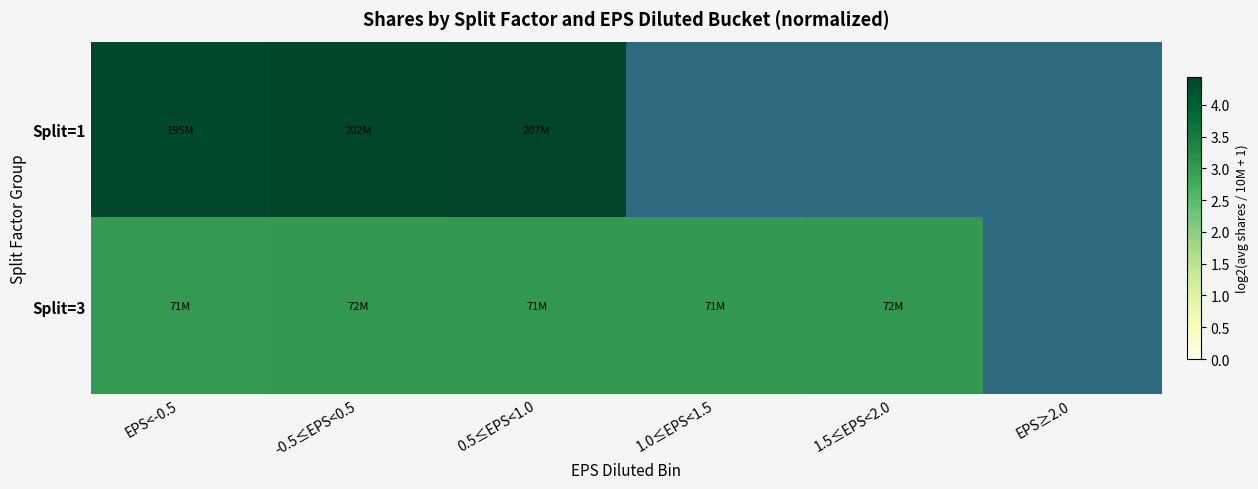

At which category is the sum across all series the highest?

0.5≤EPS<1.0